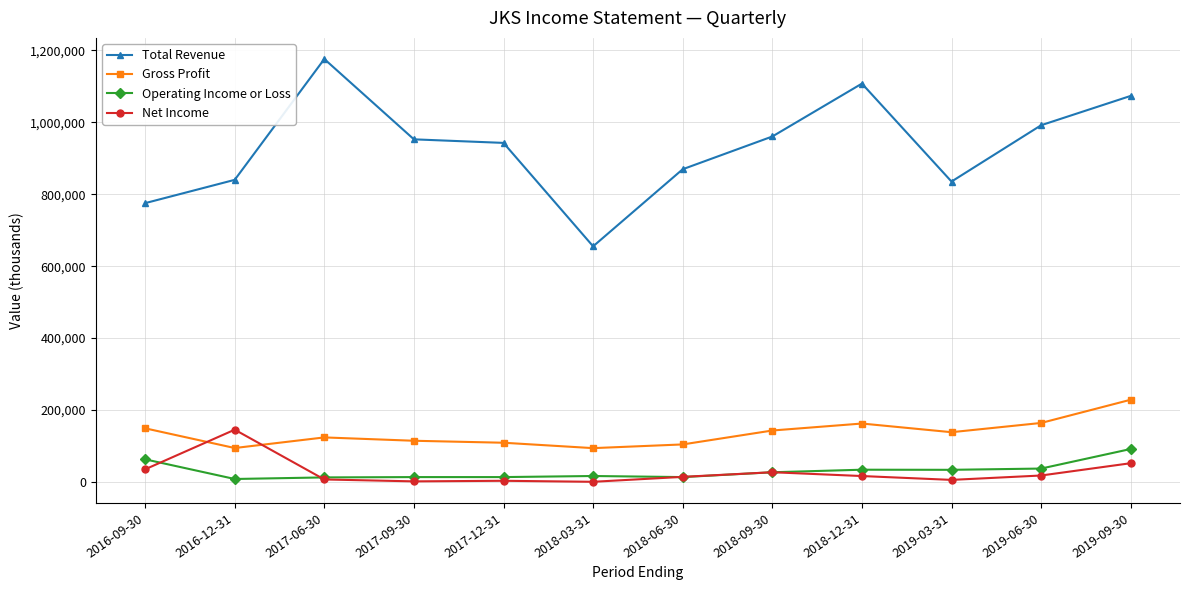

At which category is the sum across all series the highest?

2019-09-30